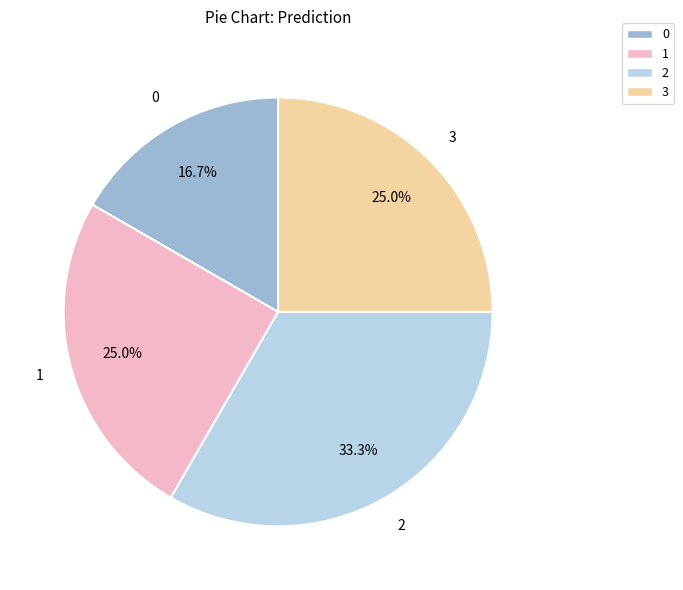

The 3 slice represents 25% of the pie. True or false?

True